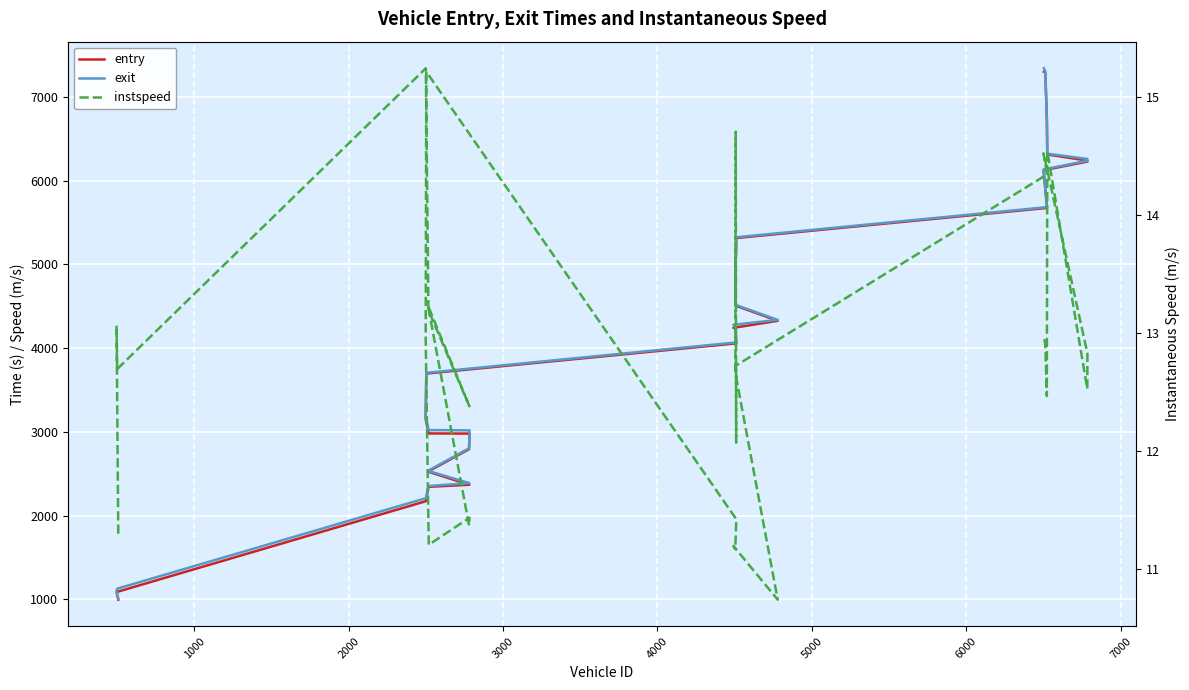

Which series has the widest spread of values?

exit